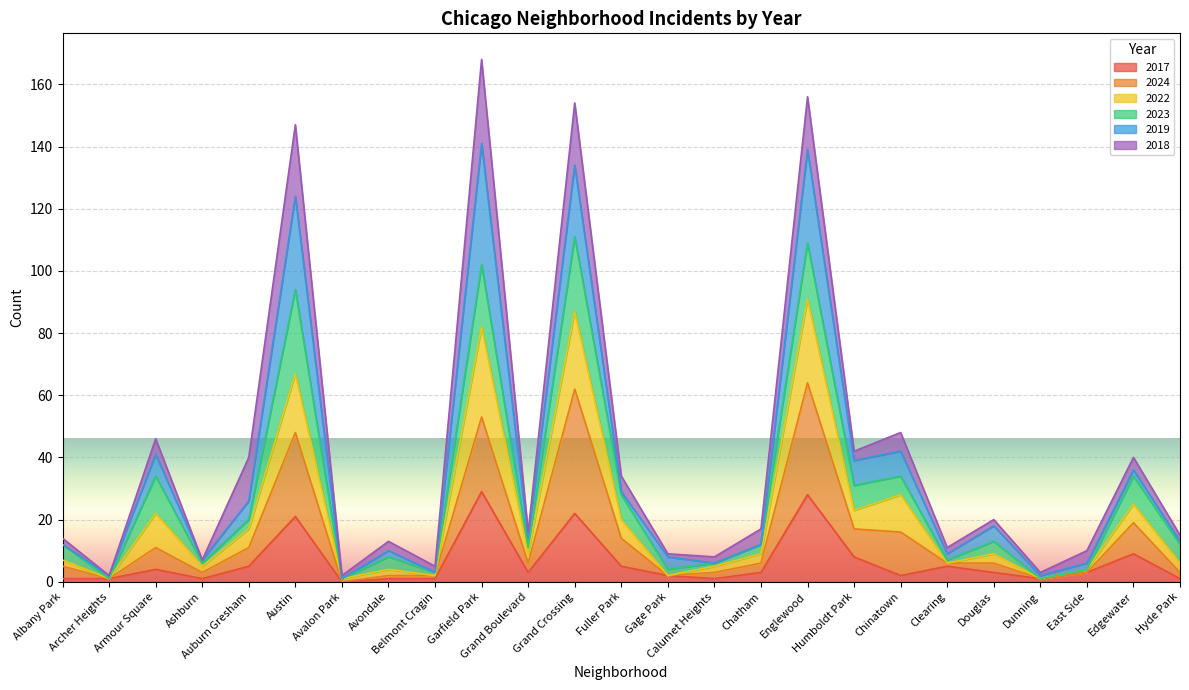

True or false: 2022 has a value of 8 at Ashburn.

False